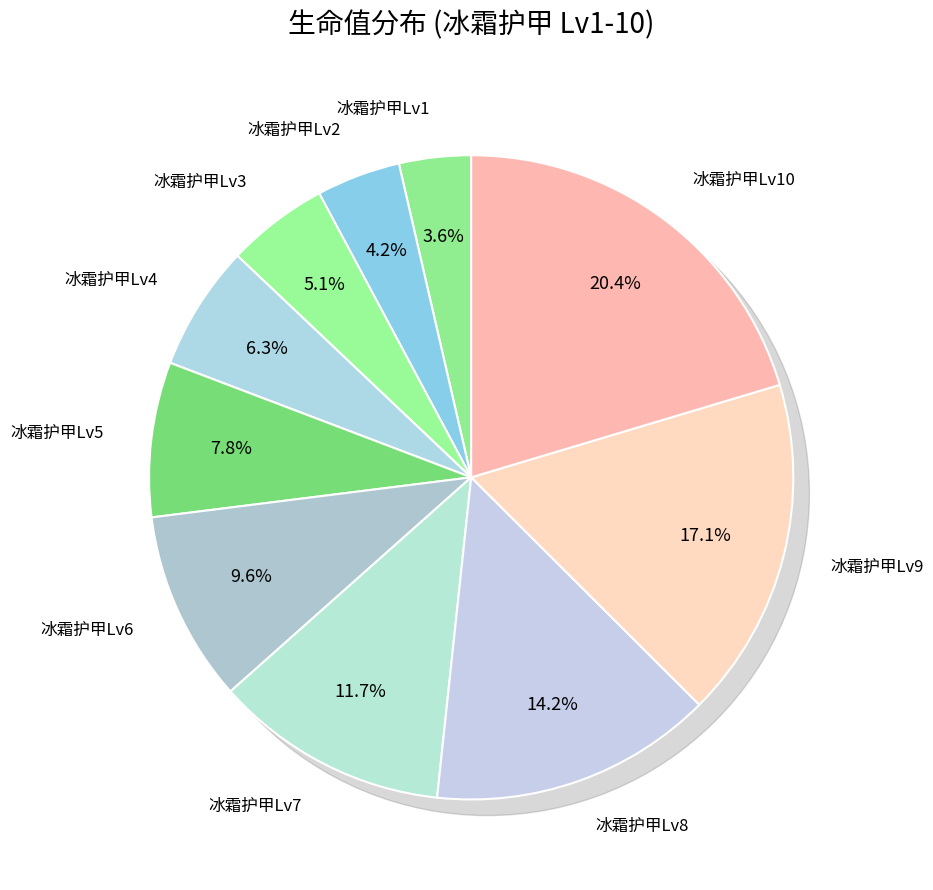

Which category has the biggest portion of the pie?

冰霜护甲Lv10